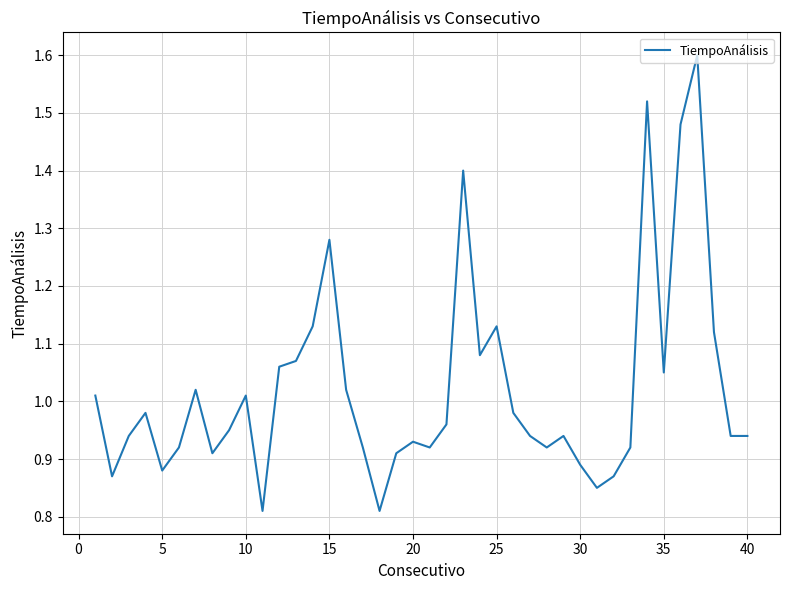

What is the difference between the second highest and second lowest values?

0.7